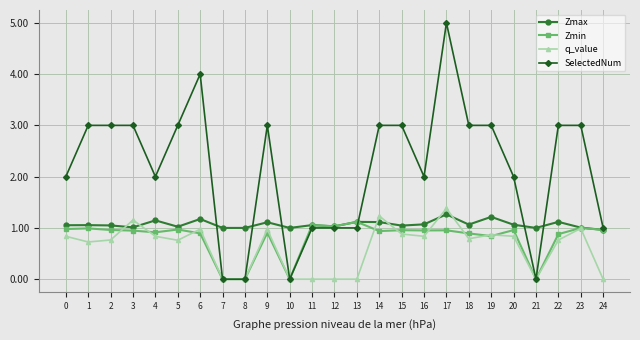

What is the maximum value for Zmax?

1.3